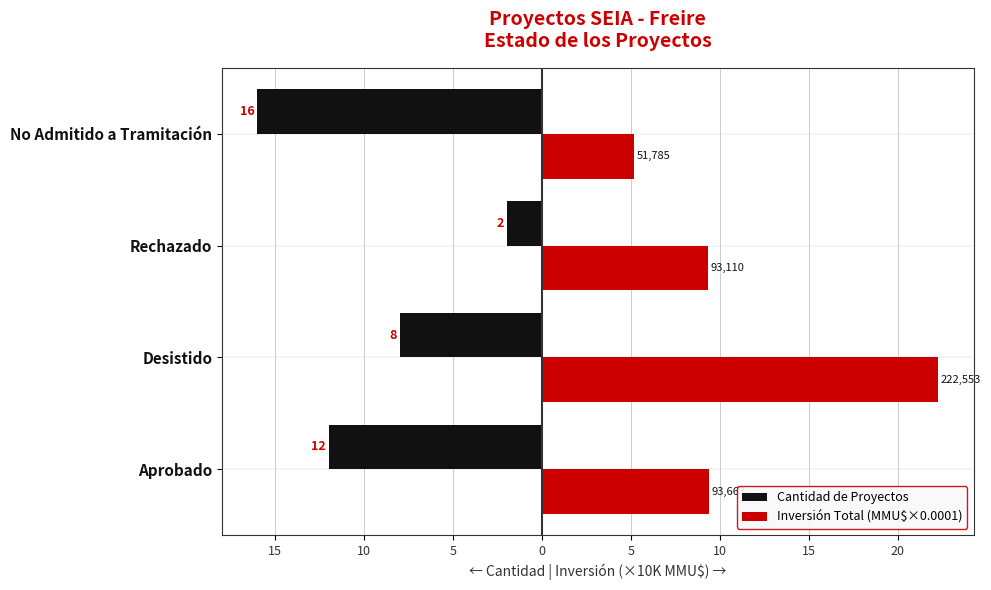

What is the difference between the maximum and minimum values in the Cantidad de Proyectos series?

14.0